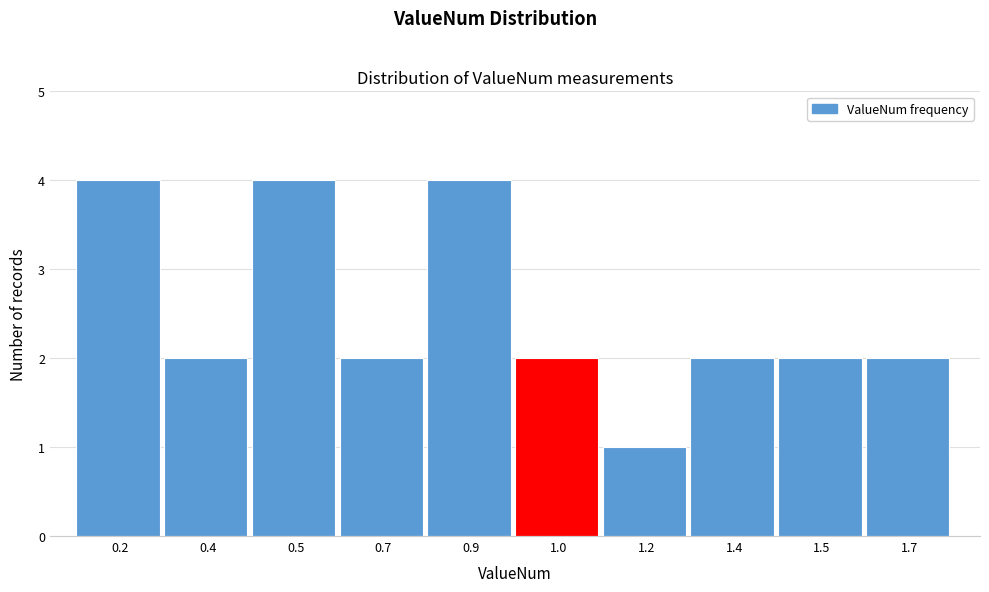

Reading left to right, transcribe all the data shown in this chart.

4	2	4	2	4	2	1	2	2	2